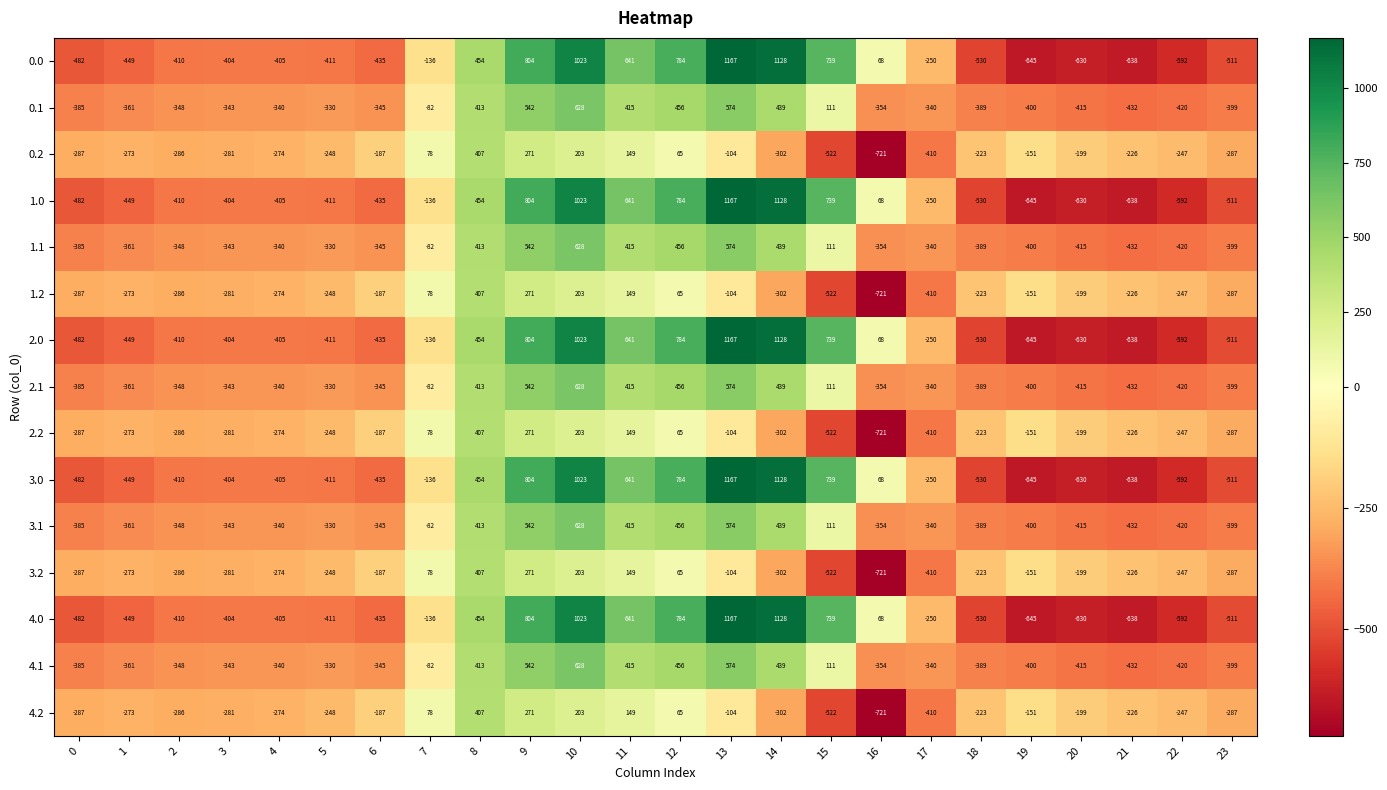

What is the average value of the 2.0 series?

-5